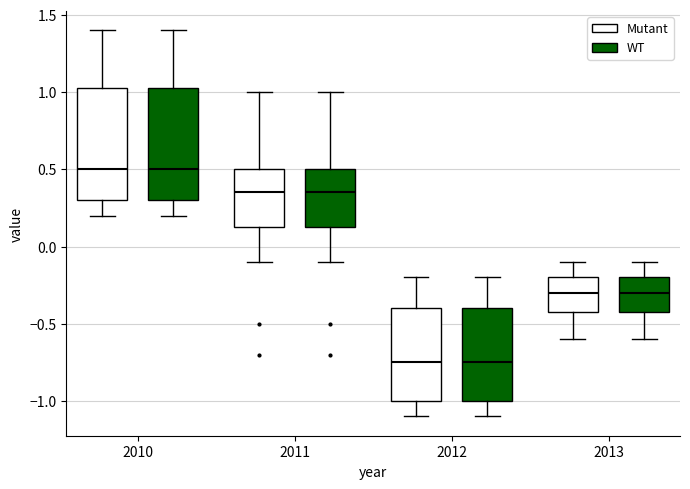

Reading left to right, read every box against the y-axis: the position of its median line, the range the box covers, and the ends of its whiskers. The values are not printed on the chart, so give them approximately, as read against the axis.

2010 (Mutant): median 0.50, box 0.30 to 1.05, whiskers 0.20 to 1.40
2010 (WT): median 0.50, box 0.30 to 1.05, whiskers 0.20 to 1.40
2011 (Mutant): median 0.35, box 0.15 to 0.50, whiskers -0.10 to 1.00
2011 (WT): median 0.35, box 0.15 to 0.50, whiskers -0.10 to 1.00
2012 (Mutant): median -0.75, box -1.00 to -0.40, whiskers -1.10 to -0.20
2012 (WT): median -0.75, box -1.00 to -0.40, whiskers -1.10 to -0.20
2013 (Mutant): median -0.30, box -0.40 to -0.20, whiskers -0.60 to -0.10
2013 (WT): median -0.30, box -0.40 to -0.20, whiskers -0.60 to -0.10